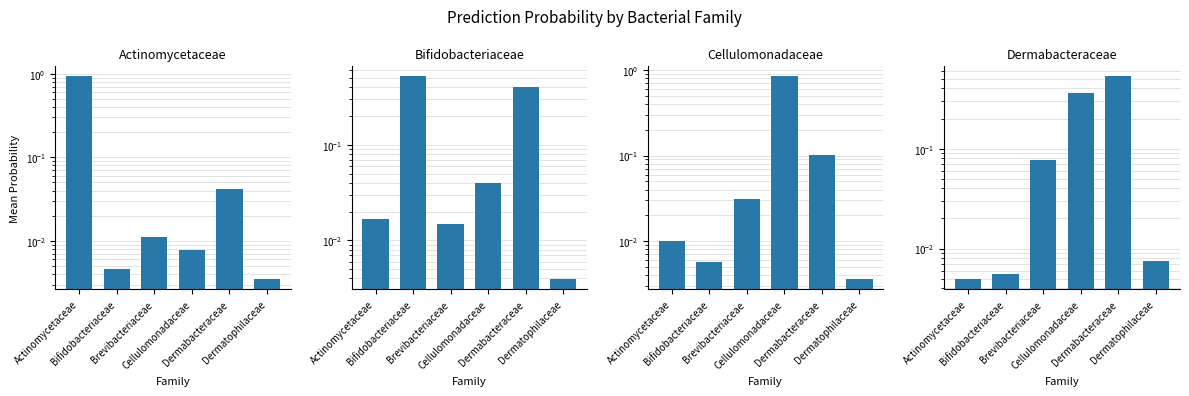

What are all the series names shown in the legend?

f__Actinomycetaceae, f__Bifidobacteriaceae, f__Cellulomonadaceae, f__Dermabacteraceae